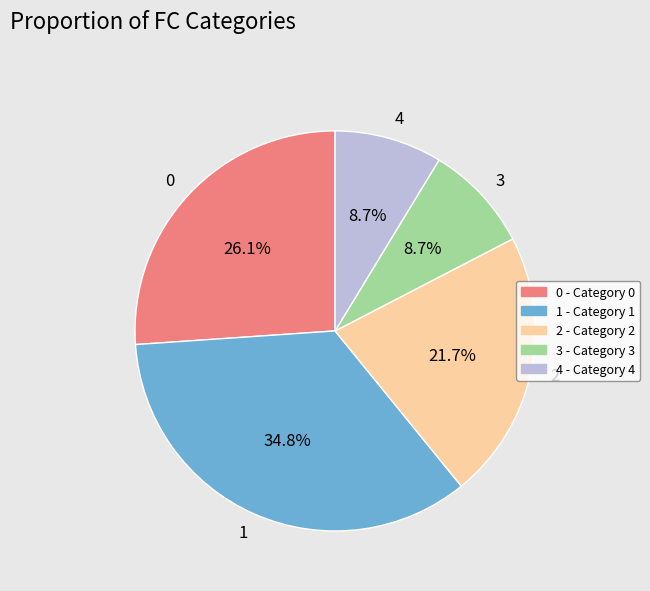

What percentage is the 1 slice, to the nearest percent?

35%